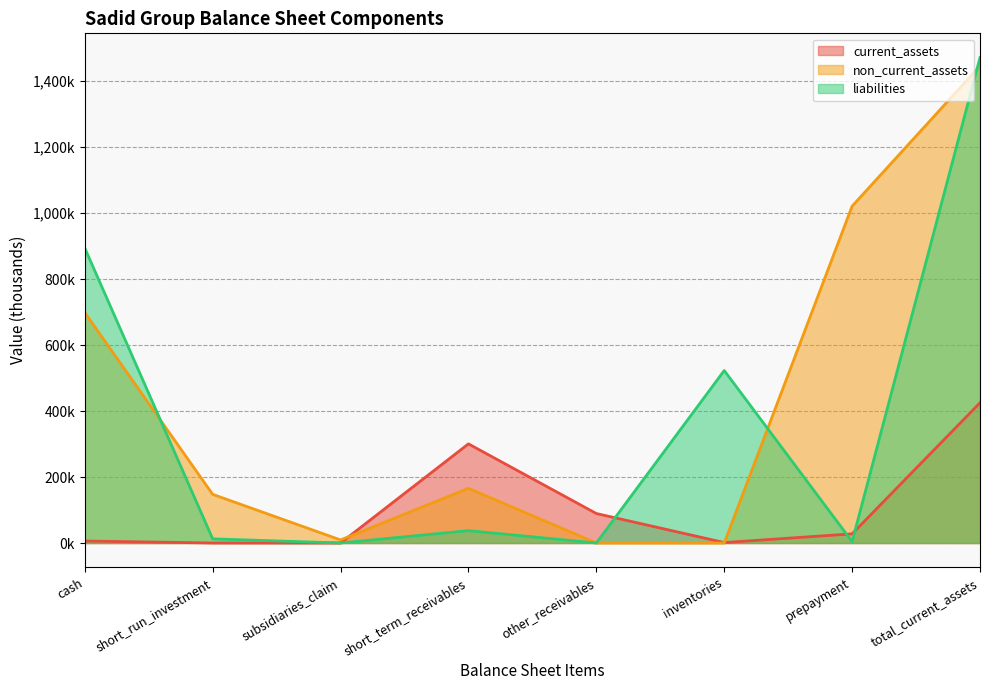

What is the difference between the second highest and minimum values in the liabilities series?

893.9